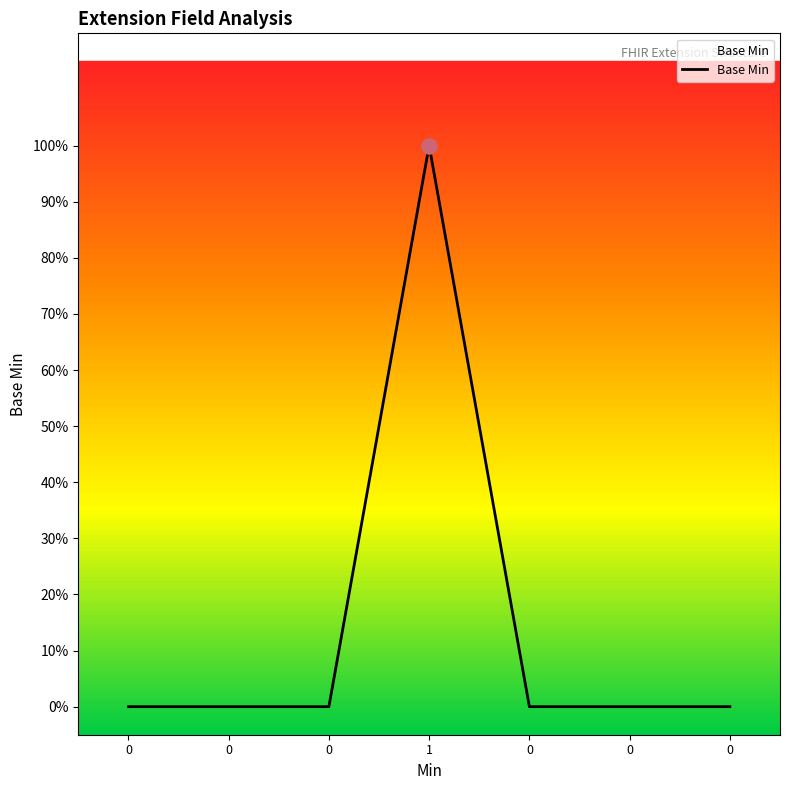

What is the change in value from 0 to 1?

+1